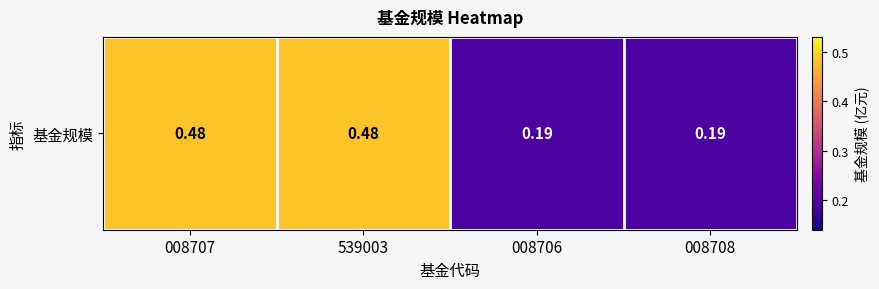

Count the values in the range 0 to 1.

4